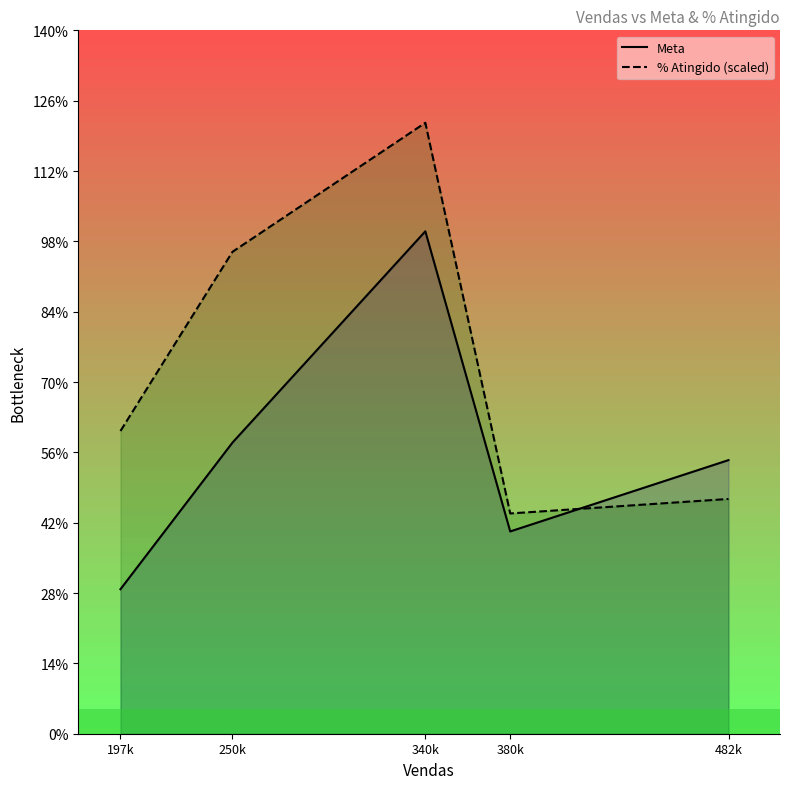

Reading left to right, extract all data points from this chart.

Meta: 119080.0	239928.0	414039.0	166707.0	225469.0
% Atingido (scaled): 249467.5	397150.1	503472.3	181513.9	193458.0